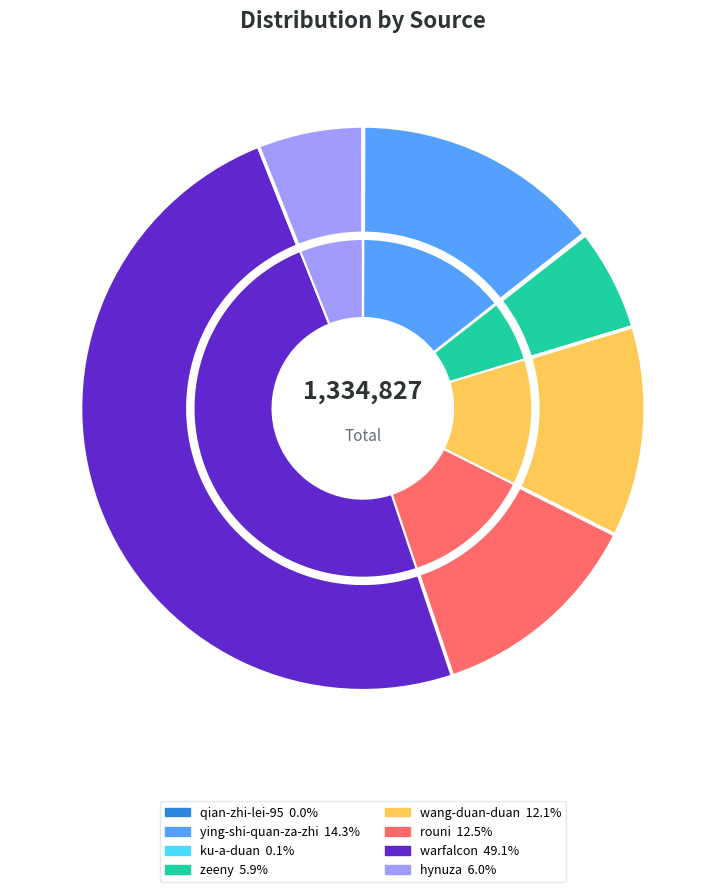

Is there a majority slice in this chart?

No